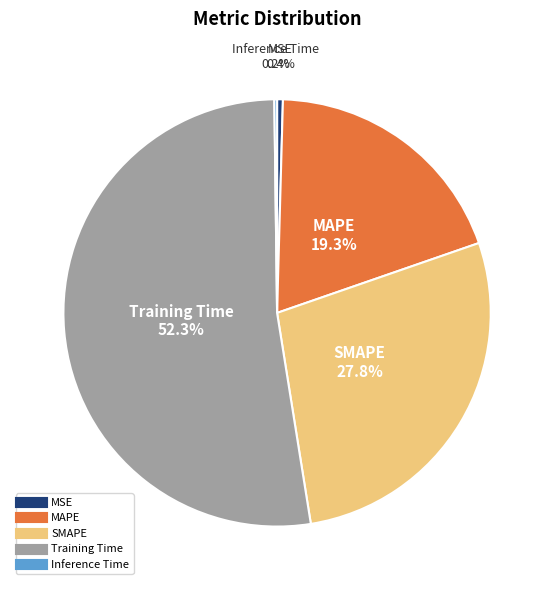

Is MAPE the majority of the pie?

No